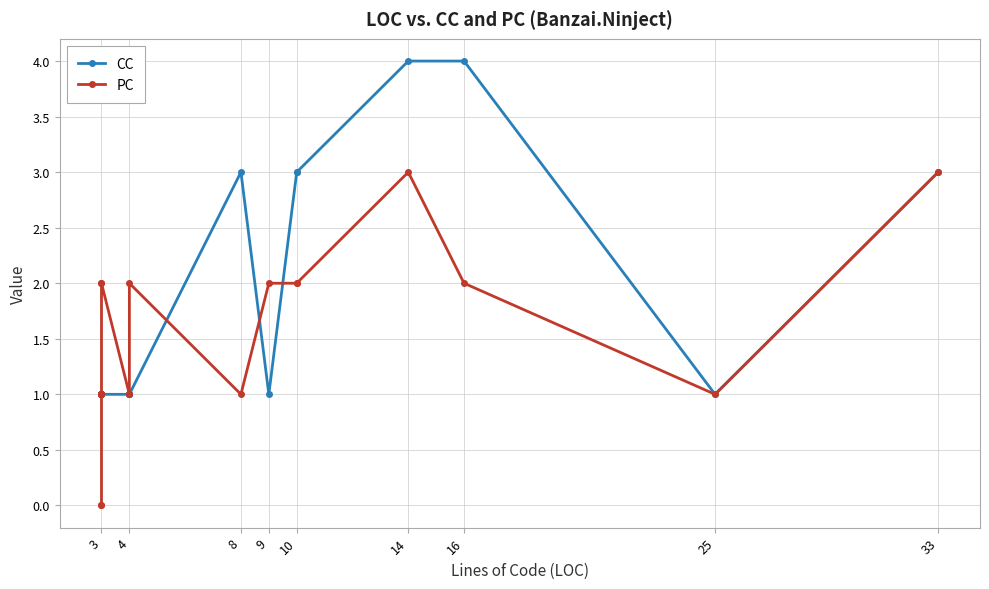

What is the difference between the maximum and minimum values in the CC series?

3